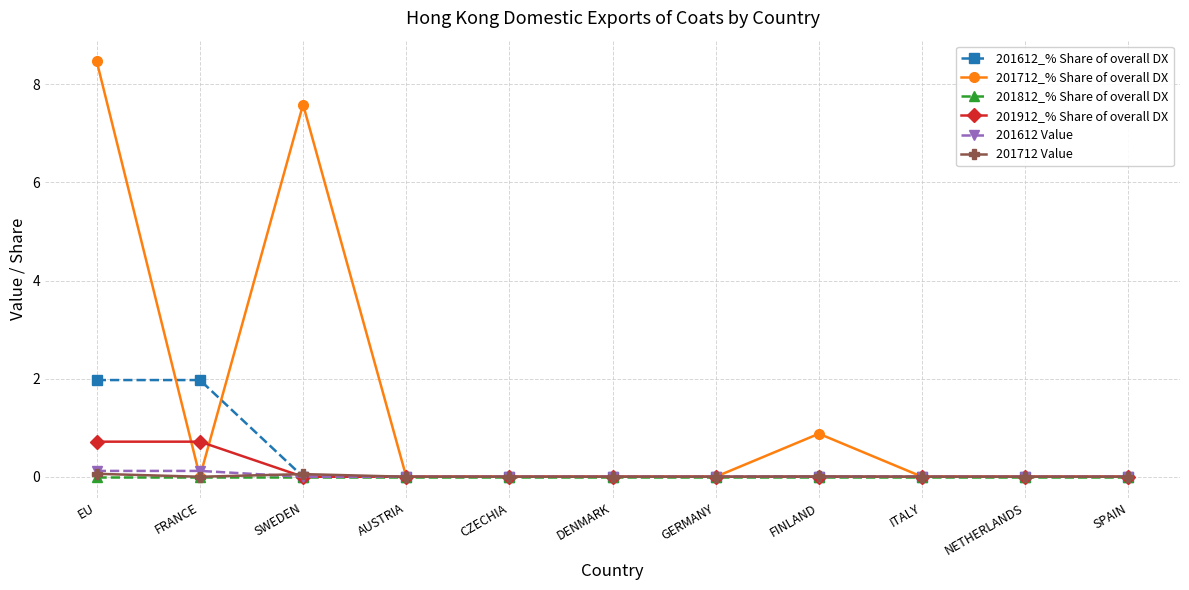

What is the label of the 10th point from the left?

NETHERLANDS